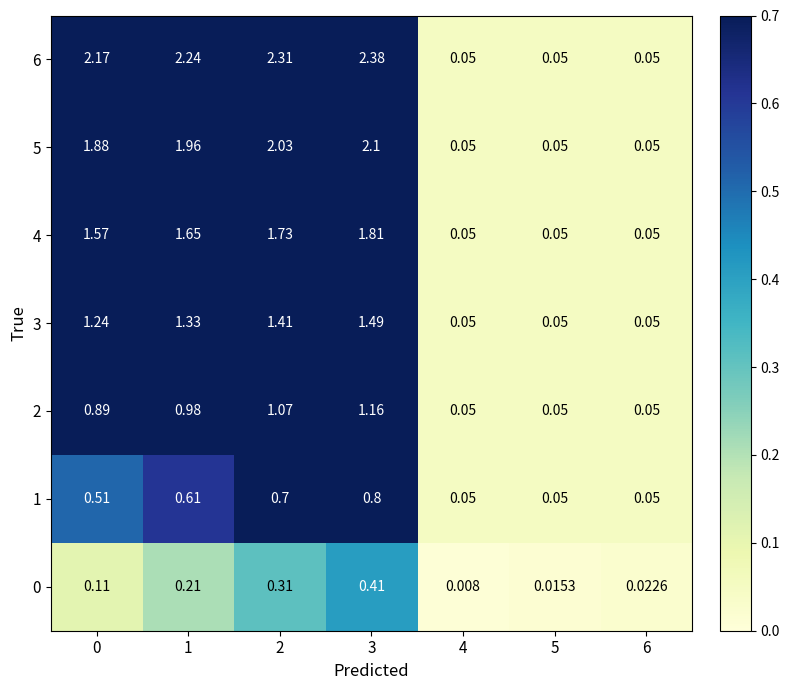

Is the value of 2 at 2 greater than the value of 4 at 1?

No